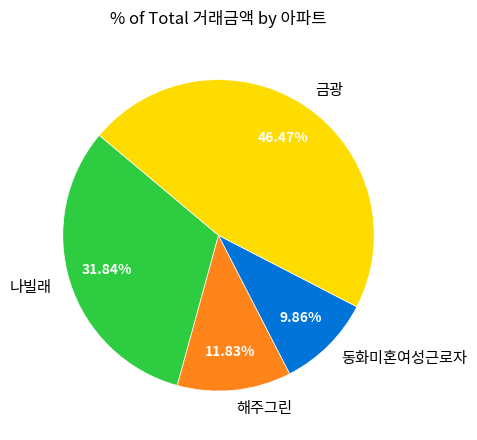

Approximately how many times larger is the value at 해주그린 compared to 동화미혼여성근로자?

1.2